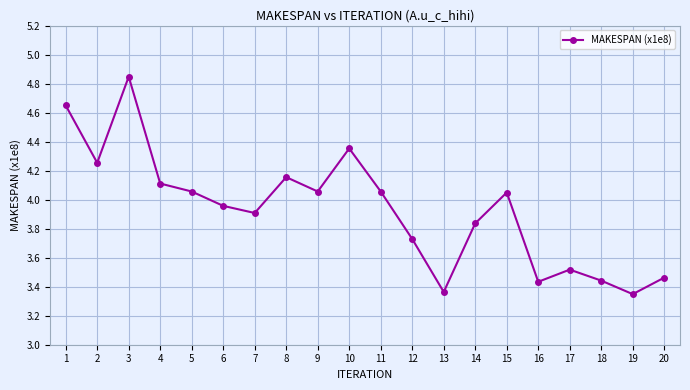

True or false: there are more than 0 points higher than both neighbors.

True